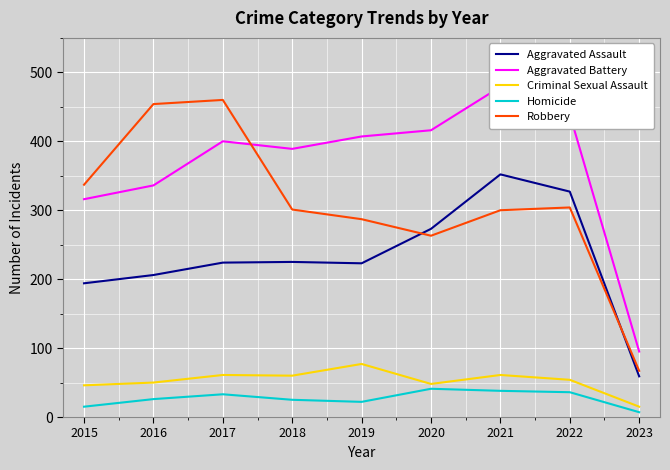

What is the highest value of the Homicide series?

41